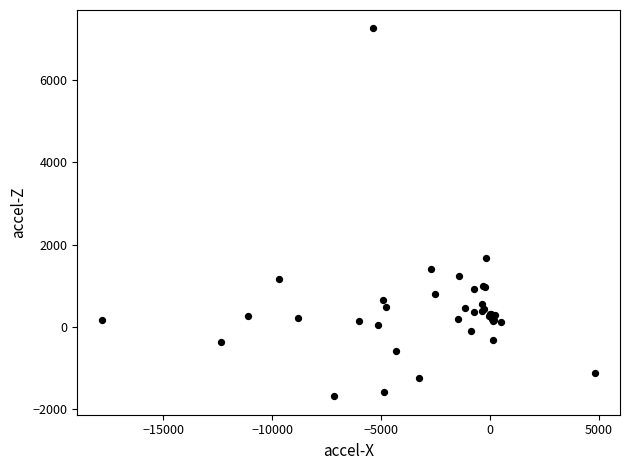

What Y value in the scatter plot is closest to 2783?

1671